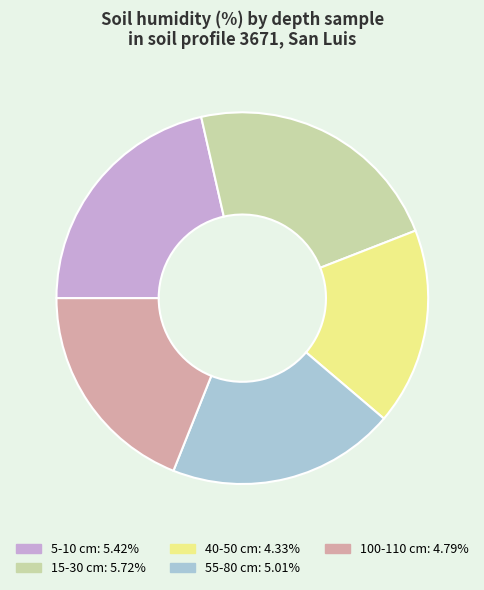

Is there any slice that represents more than half of the pie?

No